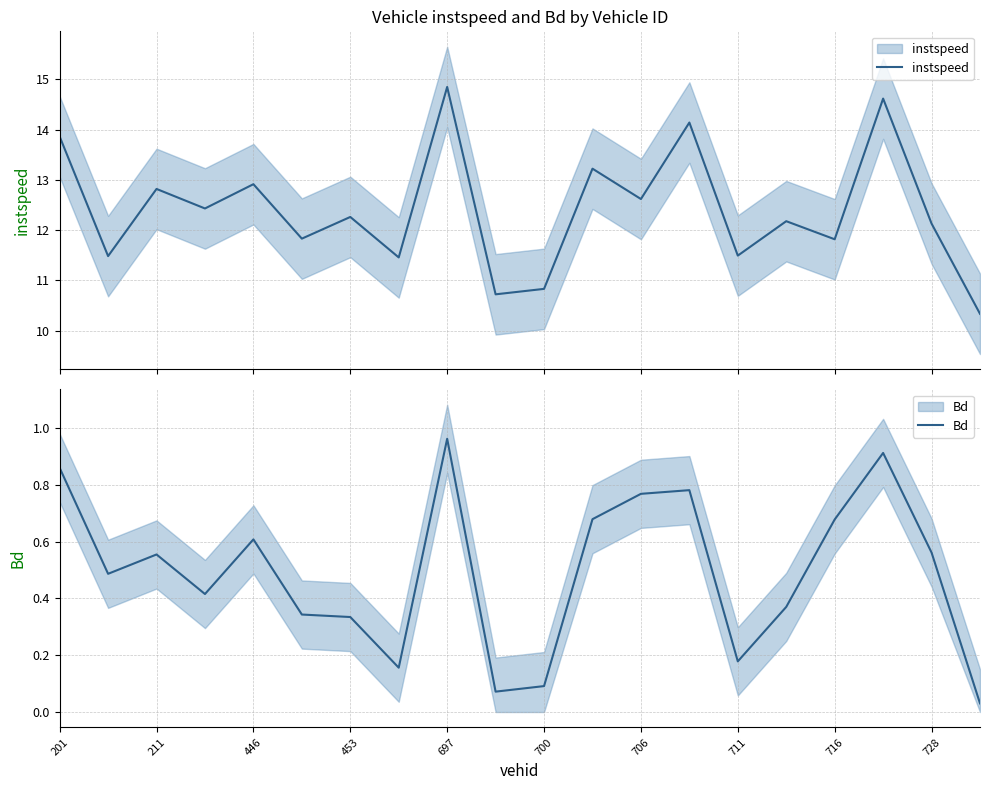

How many interior local valleys does the Bd series have?

5